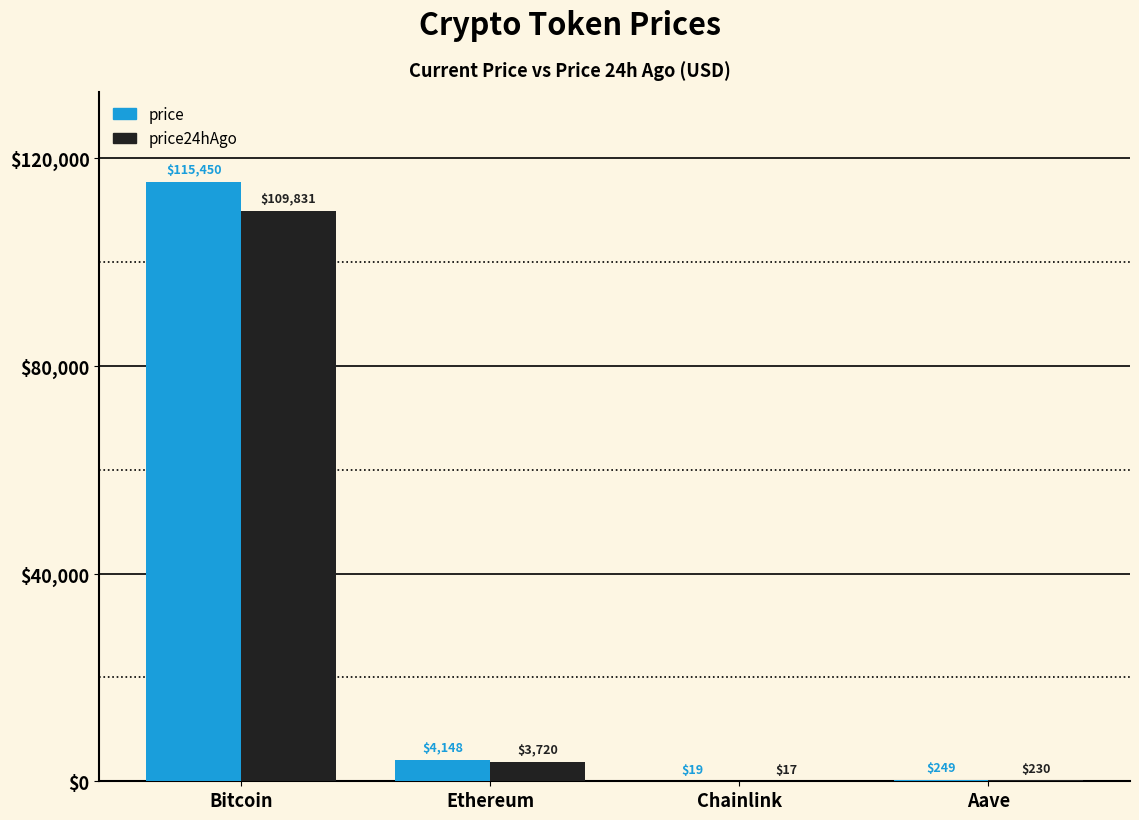

What is the approximate value of price24hAgo at Bitcoin?

109831.0